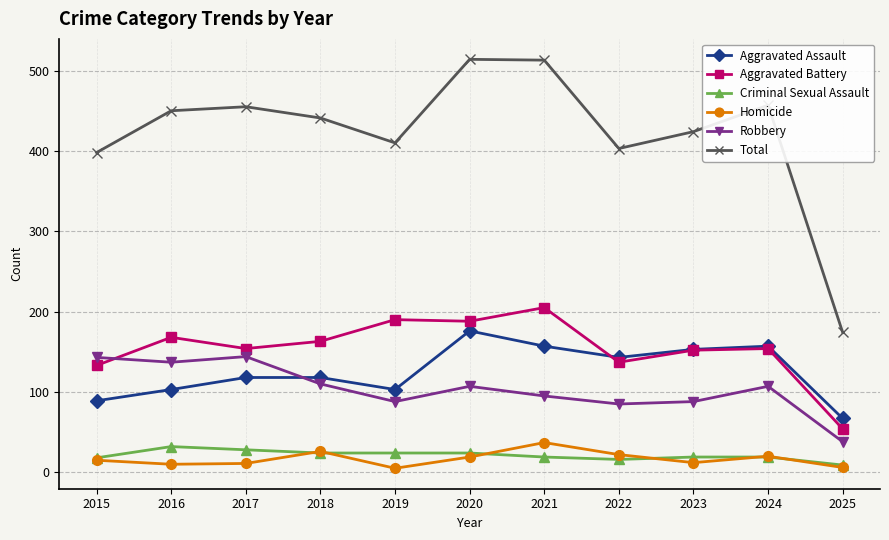

True or false: Robbery and Aggravated Battery cross at least once.

True